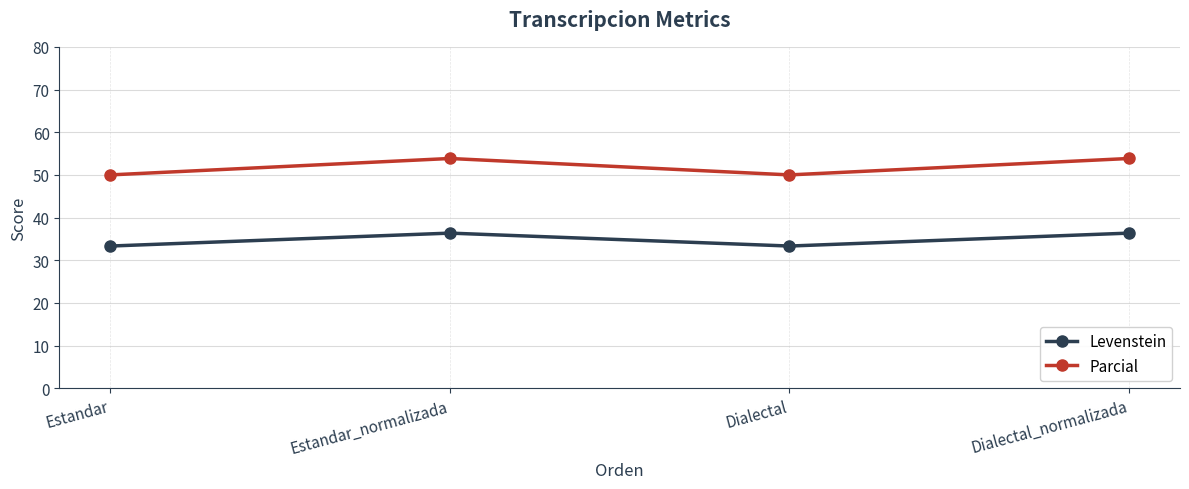

True or false: Parcial and Levenstein cross at least once.

False